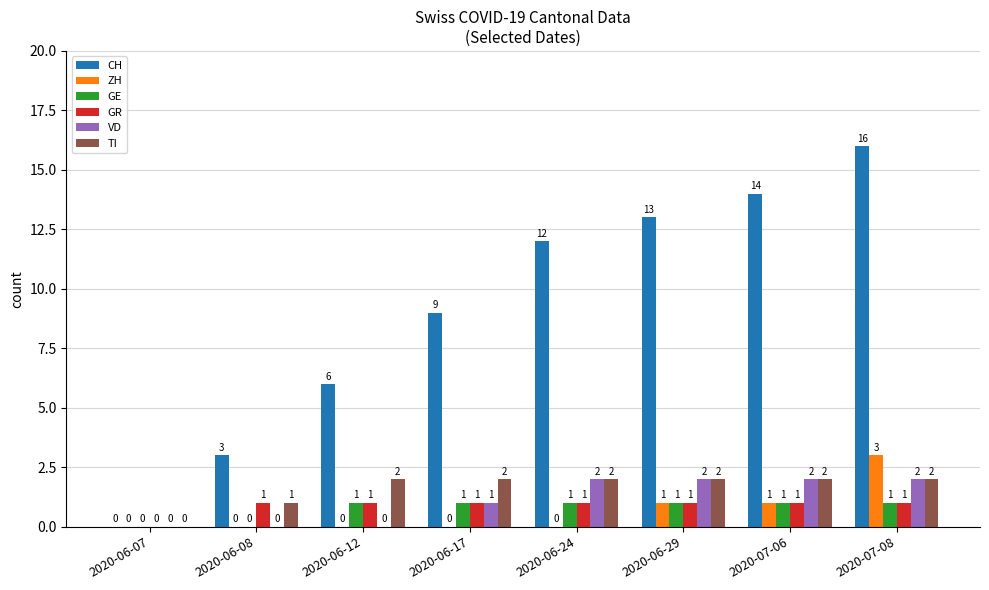

What is the highest value of the VD series?

2